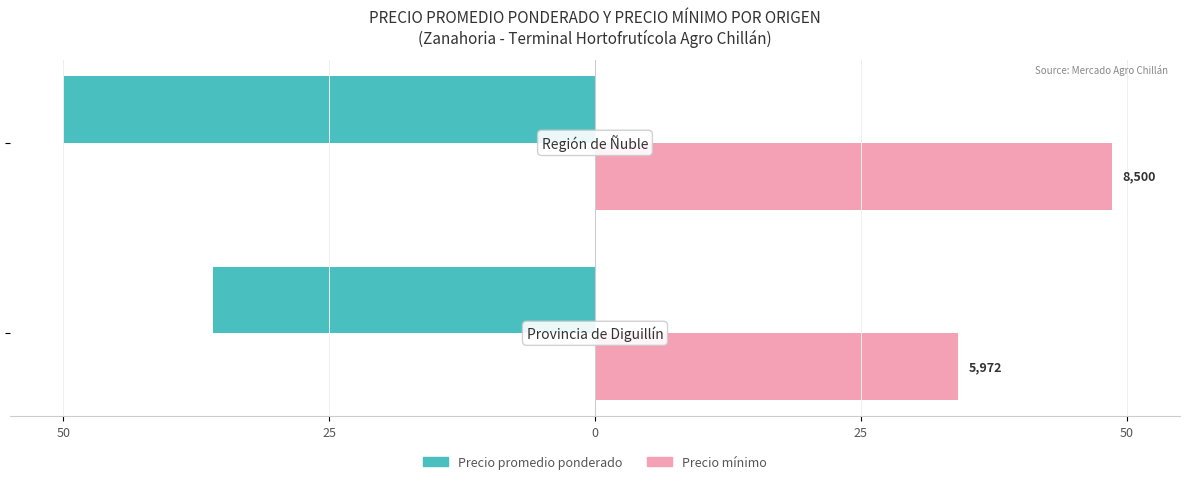

What is the average value of the Precio promedio ponderado series?

-43.0